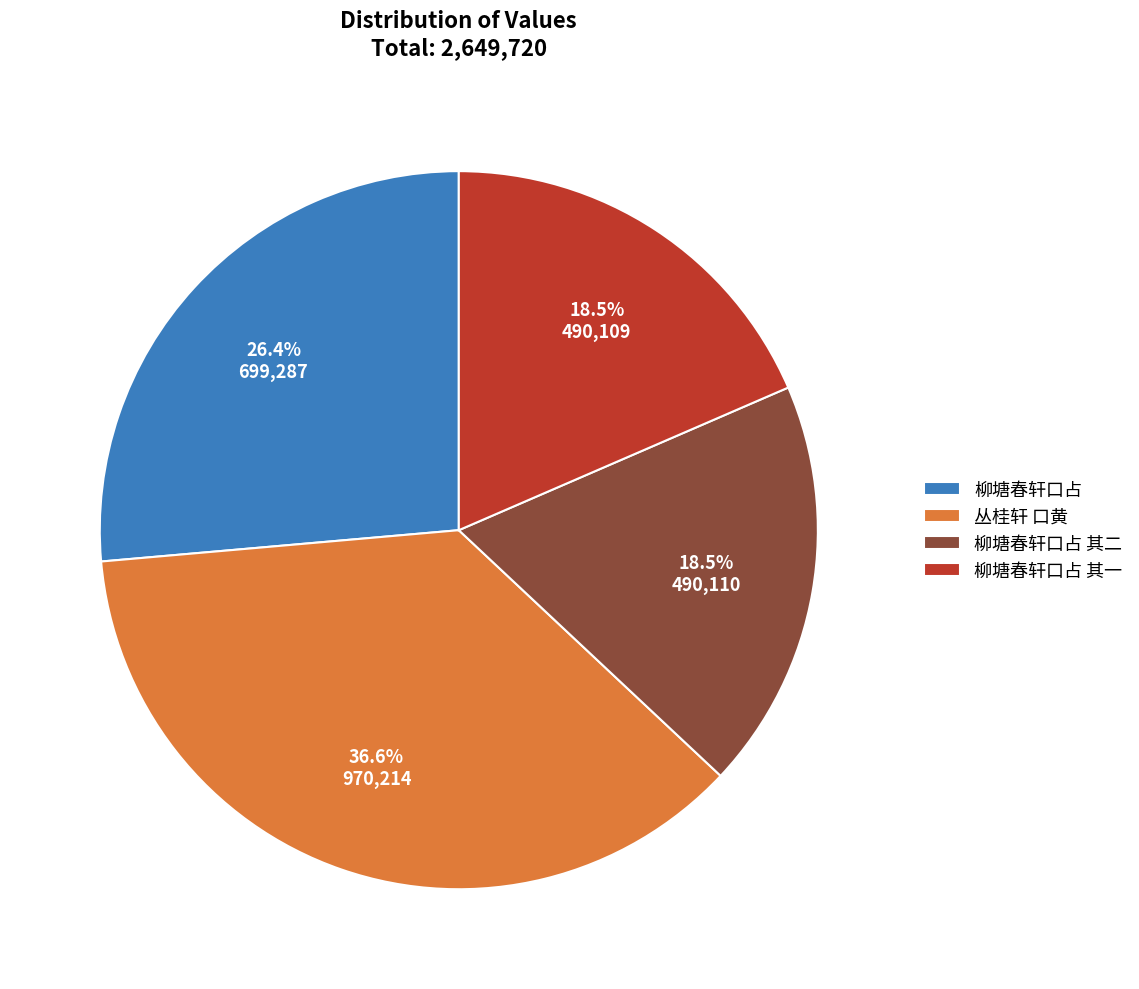

What is the ratio of the value at 柳塘春轩口占 其二 to the value at 丛桂轩 口黄?

0.5